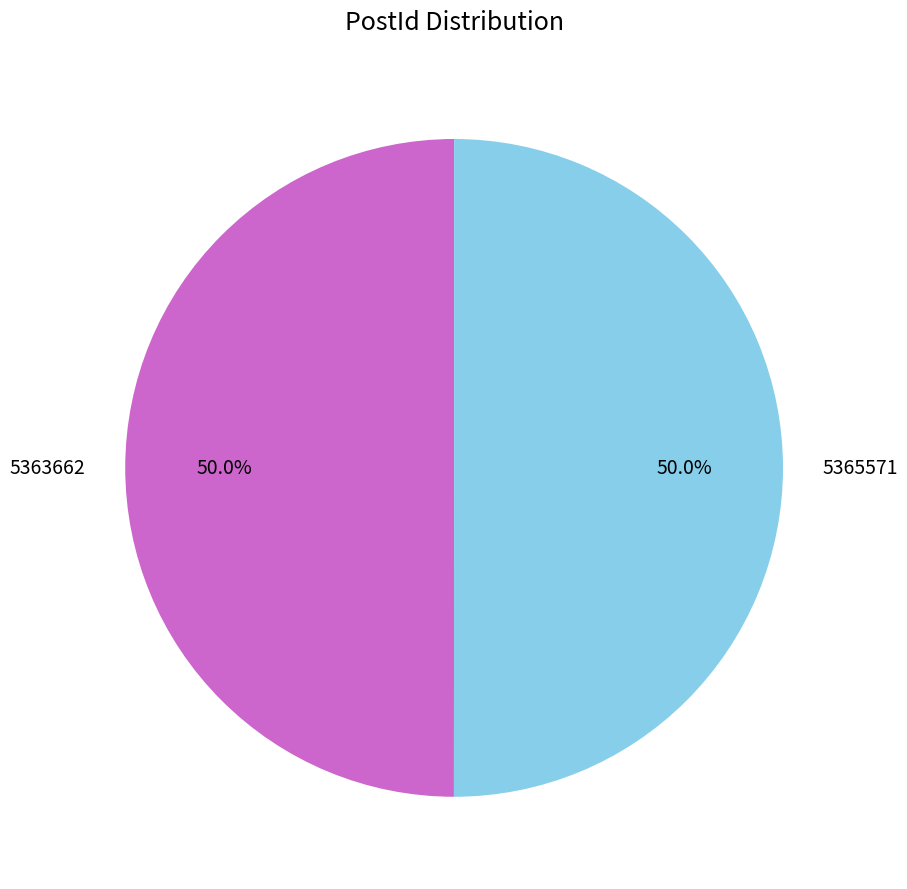

To the nearest percent, what is the average slice percentage?

50%